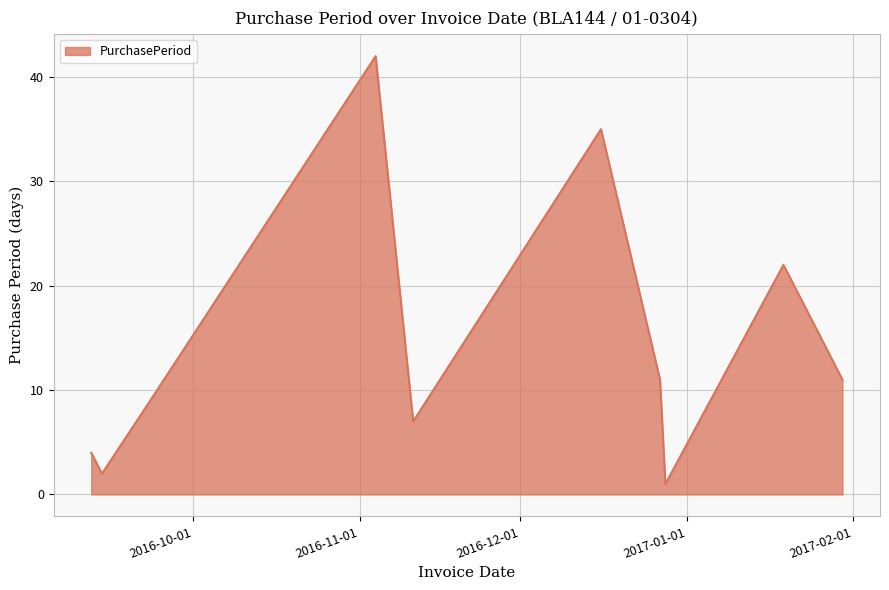

How many interior local peaks (higher than both neighbors) does the data have?

3